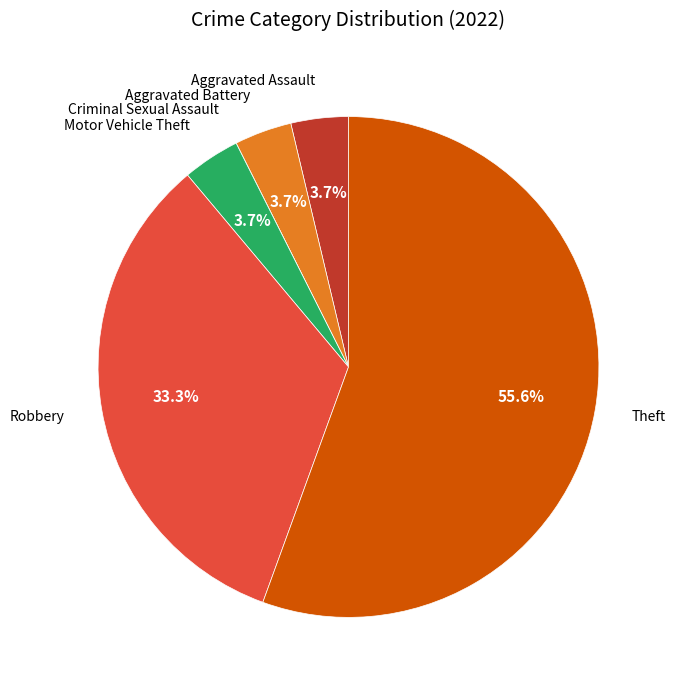

What is the largest slice in the pie chart?

Theft